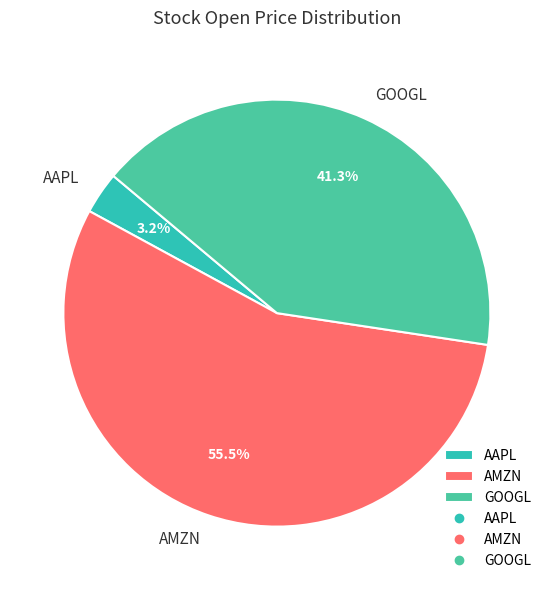

To the nearest percent, what is the difference between the largest and smallest slice percentages?

52%